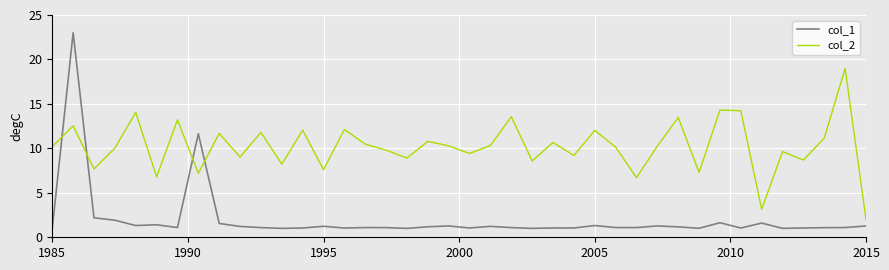

What is the difference between the maximum and second lowest values in the col_2 series?

15.9